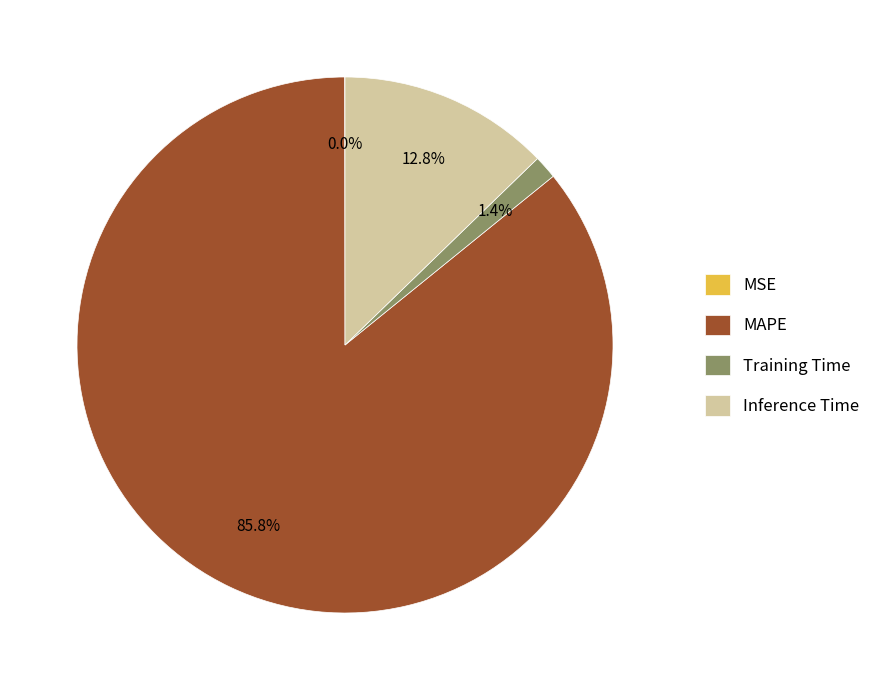

What is the ratio of the value at Inference Time to the value at MAPE?

0.1